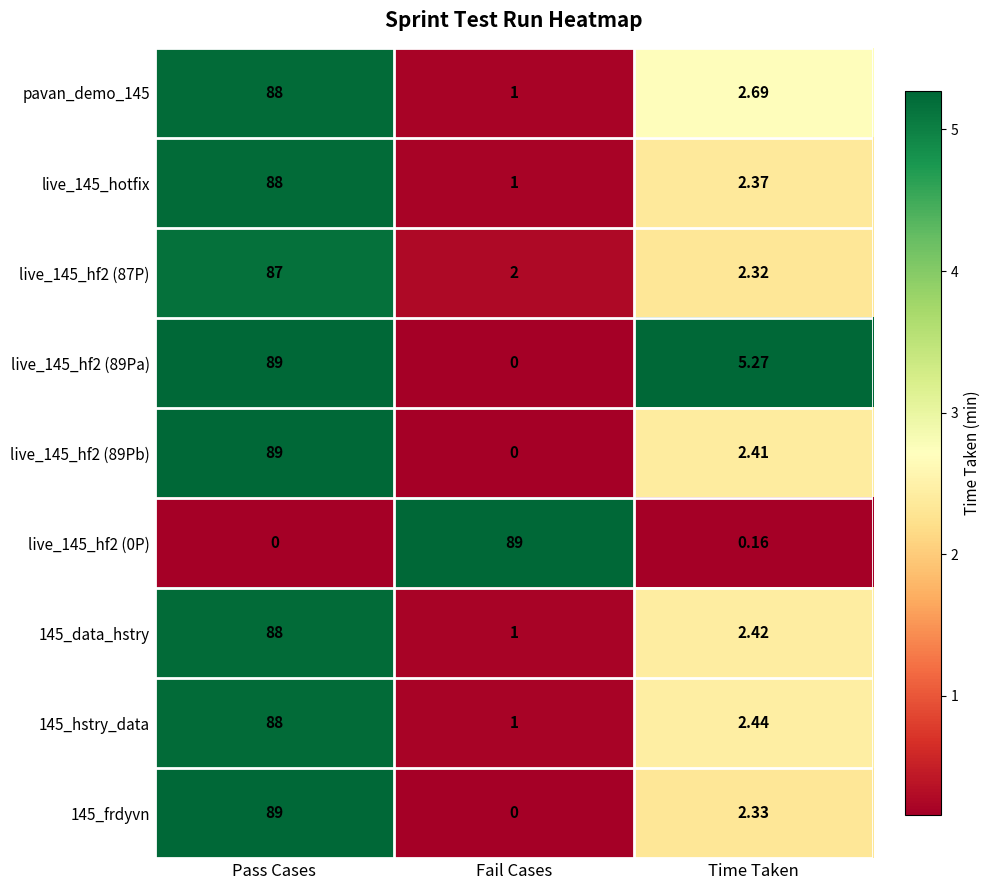

At which label is pavan_demo_145 closest to 44?

Time Taken